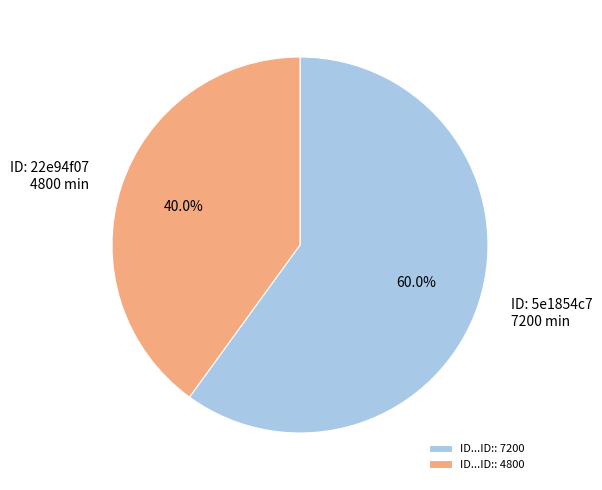

What is the total percentage of ID...ID:: 7200 and ID...ID:: 4800?

100.0%